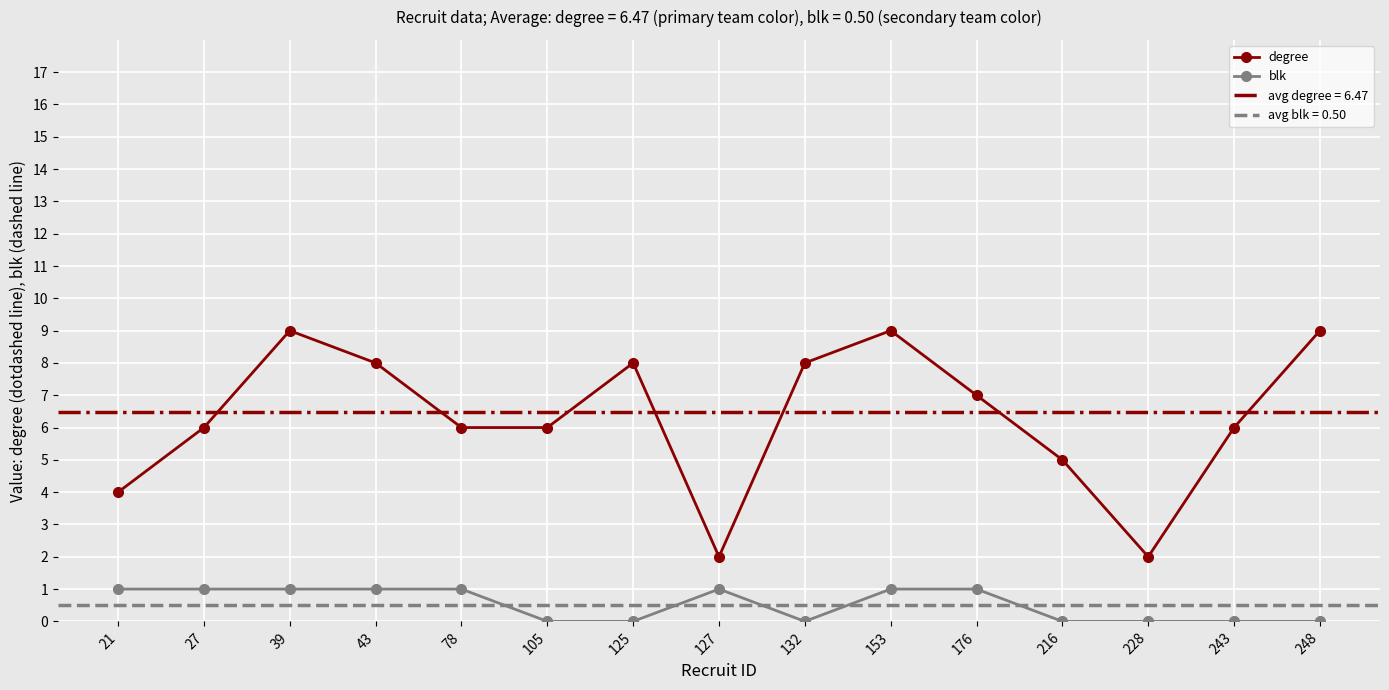

Count the blk values in the range 0 to 1.

15